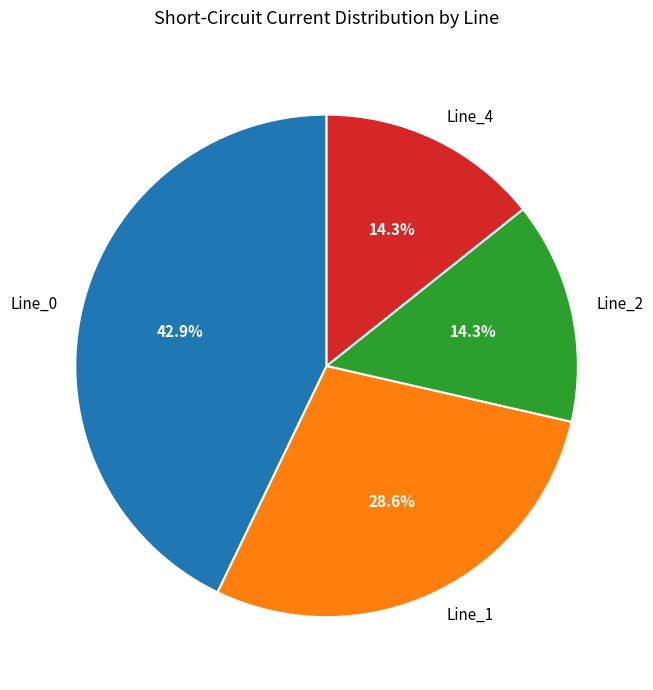

Between Line_4 and Line_0, which is larger?

Line_0